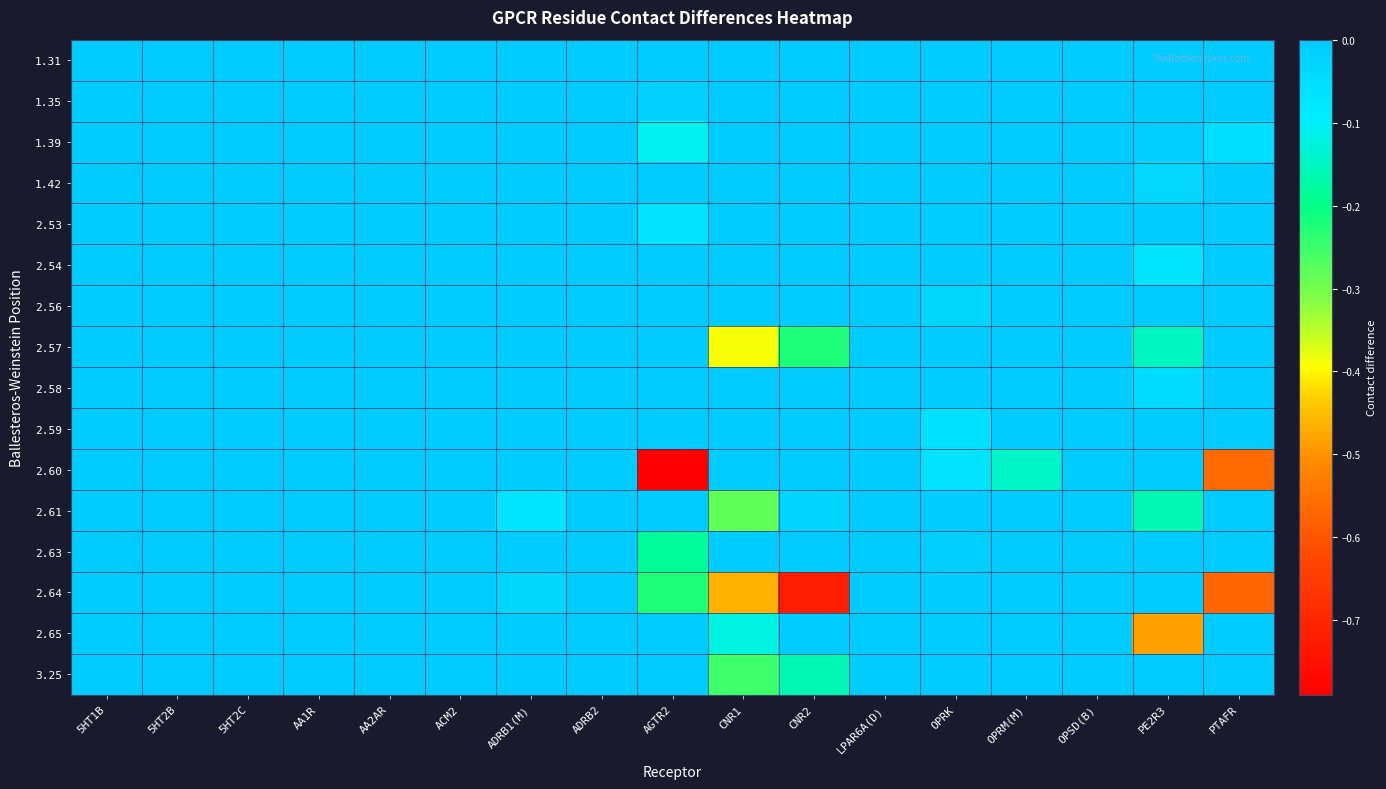

Reading right to left, extract all data points from this chart.

1.31: PTAFR=0.0	PE2R3=0.0	OPSD(B)=0.0	OPRM(M)=0.0	OPRK=0.0	LPAR6A(D)=0.0	CNR2=0.0	CNR1=0.0	AGTR2=0.0	ADRB2=0.0	ADRB1(M)=0.0	ACM2=0.0	AA2AR=0.0	AA1R=0.0	5HT2C=0.0	5HT2B=0.0	5HT1B=0.0
1.35: PTAFR=0.0	PE2R3=0.0	OPSD(B)=0.0	OPRM(M)=0.0	OPRK=0.0	LPAR6A(D)=0.0	CNR2=0.0	CNR1=0.0	AGTR2=-0.0	ADRB2=0.0	ADRB1(M)=0.0	ACM2=0.0	AA2AR=0.0	AA1R=0.0	5HT2C=0.0	5HT2B=0.0	5HT1B=0.0
1.39: PTAFR=-0.1	PE2R3=-0.0	OPSD(B)=0.0	OPRM(M)=0.0	OPRK=0.0	LPAR6A(D)=0.0	CNR2=0.0	CNR1=0.0	AGTR2=-0.1	ADRB2=0.0	ADRB1(M)=0.0	ACM2=0.0	AA2AR=0.0	AA1R=0.0	5HT2C=0.0	5HT2B=0.0	5HT1B=0.0
1.42: PTAFR=0.0	PE2R3=-0.0	OPSD(B)=0.0	OPRM(M)=0.0	OPRK=0.0	LPAR6A(D)=0.0	CNR2=0.0	CNR1=0.0	AGTR2=0.0	ADRB2=0.0	ADRB1(M)=0.0	ACM2=0.0	AA2AR=0.0	AA1R=0.0	5HT2C=0.0	5HT2B=0.0	5HT1B=0.0
2.53: PTAFR=0.0	PE2R3=0.0	OPSD(B)=0.0	OPRM(M)=0.0	OPRK=-0.0	LPAR6A(D)=0.0	CNR2=0.0	CNR1=0.0	AGTR2=-0.1	ADRB2=0.0	ADRB1(M)=0.0	ACM2=0.0	AA2AR=0.0	AA1R=0.0	5HT2C=0.0	5HT2B=0.0	5HT1B=0.0
2.54: PTAFR=0.0	PE2R3=-0.1	OPSD(B)=0.0	OPRM(M)=0.0	OPRK=0.0	LPAR6A(D)=0.0	CNR2=0.0	CNR1=0.0	AGTR2=0.0	ADRB2=0.0	ADRB1(M)=0.0	ACM2=0.0	AA2AR=0.0	AA1R=0.0	5HT2C=0.0	5HT2B=0.0	5HT1B=0.0
2.56: PTAFR=0.0	PE2R3=0.0	OPSD(B)=0.0	OPRM(M)=0.0	OPRK=-0.0	LPAR6A(D)=0.0	CNR2=0.0	CNR1=0.0	AGTR2=0.0	ADRB2=0.0	ADRB1(M)=0.0	ACM2=0.0	AA2AR=0.0	AA1R=0.0	5HT2C=0.0	5HT2B=0.0	5HT1B=0.0
2.57: PTAFR=0.0	PE2R3=-0.2	OPSD(B)=0.0	OPRM(M)=0.0	OPRK=0.0	LPAR6A(D)=0.0	CNR2=-0.2	CNR1=-0.4	AGTR2=0.0	ADRB2=0.0	ADRB1(M)=0.0	ACM2=0.0	AA2AR=0.0	AA1R=0.0	5HT2C=0.0	5HT2B=0.0	5HT1B=0.0
2.58: PTAFR=0.0	PE2R3=-0.0	OPSD(B)=-0.0	OPRM(M)=0.0	OPRK=0.0	LPAR6A(D)=0.0	CNR2=0.0	CNR1=0.0	AGTR2=0.0	ADRB2=0.0	ADRB1(M)=0.0	ACM2=0.0	AA2AR=0.0	AA1R=0.0	5HT2C=0.0	5HT2B=0.0	5HT1B=0.0
2.59: PTAFR=0.0	PE2R3=0.0	OPSD(B)=0.0	OPRM(M)=0.0	OPRK=-0.1	LPAR6A(D)=0.0	CNR2=0.0	CNR1=0.0	AGTR2=0.0	ADRB2=0.0	ADRB1(M)=0.0	ACM2=0.0	AA2AR=0.0	AA1R=0.0	5HT2C=0.0	5HT2B=0.0	5HT1B=0.0
2.60: PTAFR=-0.6	PE2R3=0.0	OPSD(B)=0.0	OPRM(M)=-0.1	OPRK=-0.1	LPAR6A(D)=0.0	CNR2=0.0	CNR1=0.0	AGTR2=-0.8	ADRB2=0.0	ADRB1(M)=0.0	ACM2=0.0	AA2AR=0.0	AA1R=0.0	5HT2C=0.0	5HT2B=0.0	5HT1B=0.0
2.61: PTAFR=0.0	PE2R3=-0.2	OPSD(B)=-0.0	OPRM(M)=0.0	OPRK=0.0	LPAR6A(D)=0.0	CNR2=-0.0	CNR1=-0.3	AGTR2=0.0	ADRB2=0.0	ADRB1(M)=-0.1	ACM2=0.0	AA2AR=0.0	AA1R=0.0	5HT2C=0.0	5HT2B=0.0	5HT1B=0.0
2.63: PTAFR=0.0	PE2R3=0.0	OPSD(B)=0.0	OPRM(M)=0.0	OPRK=-0.0	LPAR6A(D)=0.0	CNR2=0.0	CNR1=0.0	AGTR2=-0.2	ADRB2=0.0	ADRB1(M)=0.0	ACM2=0.0	AA2AR=0.0	AA1R=0.0	5HT2C=0.0	5HT2B=0.0	5HT1B=0.0
2.64: PTAFR=-0.6	PE2R3=0.0	OPSD(B)=0.0	OPRM(M)=0.0	OPRK=0.0	LPAR6A(D)=0.0	CNR2=-0.7	CNR1=-0.5	AGTR2=-0.2	ADRB2=0.0	ADRB1(M)=-0.0	ACM2=0.0	AA2AR=0.0	AA1R=0.0	5HT2C=0.0	5HT2B=0.0	5HT1B=0.0
2.65: PTAFR=0.0	PE2R3=-0.5	OPSD(B)=0.0	OPRM(M)=0.0	OPRK=0.0	LPAR6A(D)=0.0	CNR2=0.0	CNR1=-0.1	AGTR2=0.0	ADRB2=0.0	ADRB1(M)=-0.0	ACM2=0.0	AA2AR=0.0	AA1R=0.0	5HT2C=0.0	5HT2B=0.0	5HT1B=0.0
3.25: PTAFR=0.0	PE2R3=0.0	OPSD(B)=0.0	OPRM(M)=0.0	OPRK=0.0	LPAR6A(D)=0.0	CNR2=-0.2	CNR1=-0.3	AGTR2=0.0	ADRB2=0.0	ADRB1(M)=0.0	ACM2=0.0	AA2AR=0.0	AA1R=0.0	5HT2C=0.0	5HT2B=0.0	5HT1B=0.0